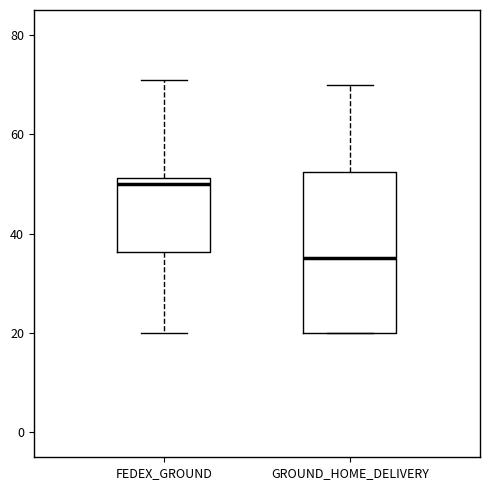

Which box has the highest median line?

FEDEX_GROUND